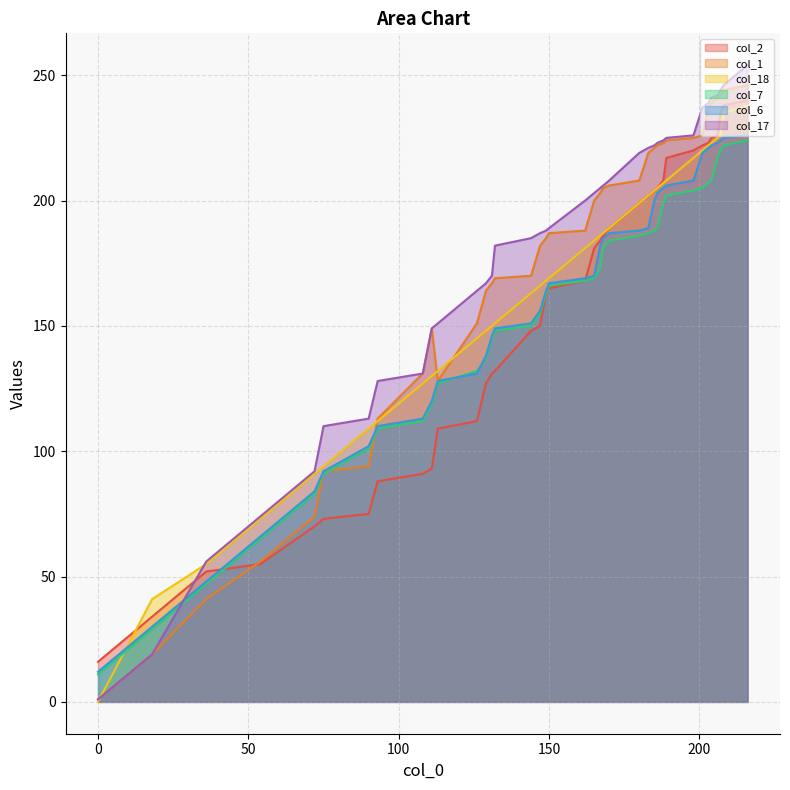

At how many categories does at least one series exceed 51?

36